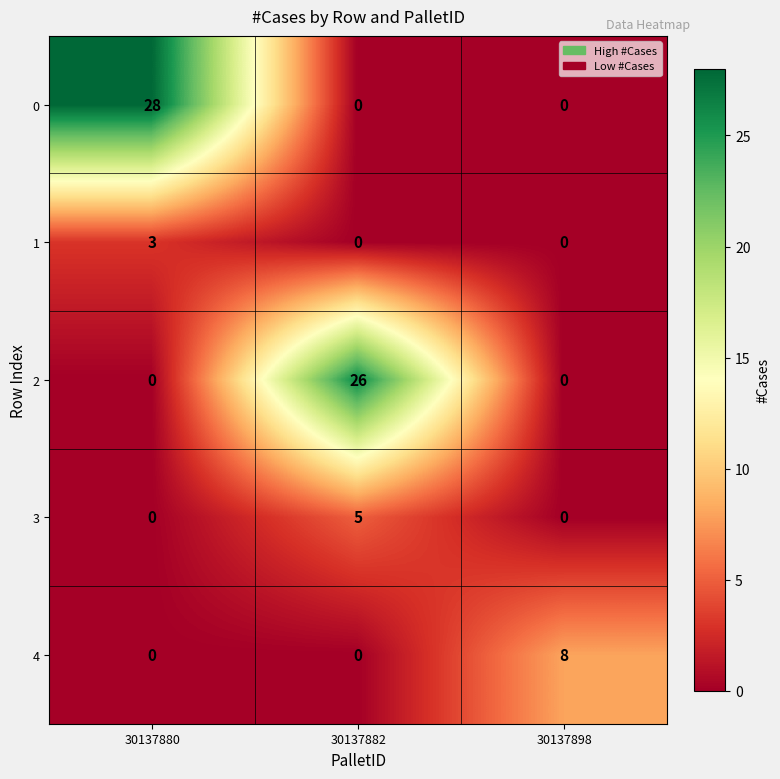

List the series in order of their peak value, lowest first.

1, 3, 4, 2, 0